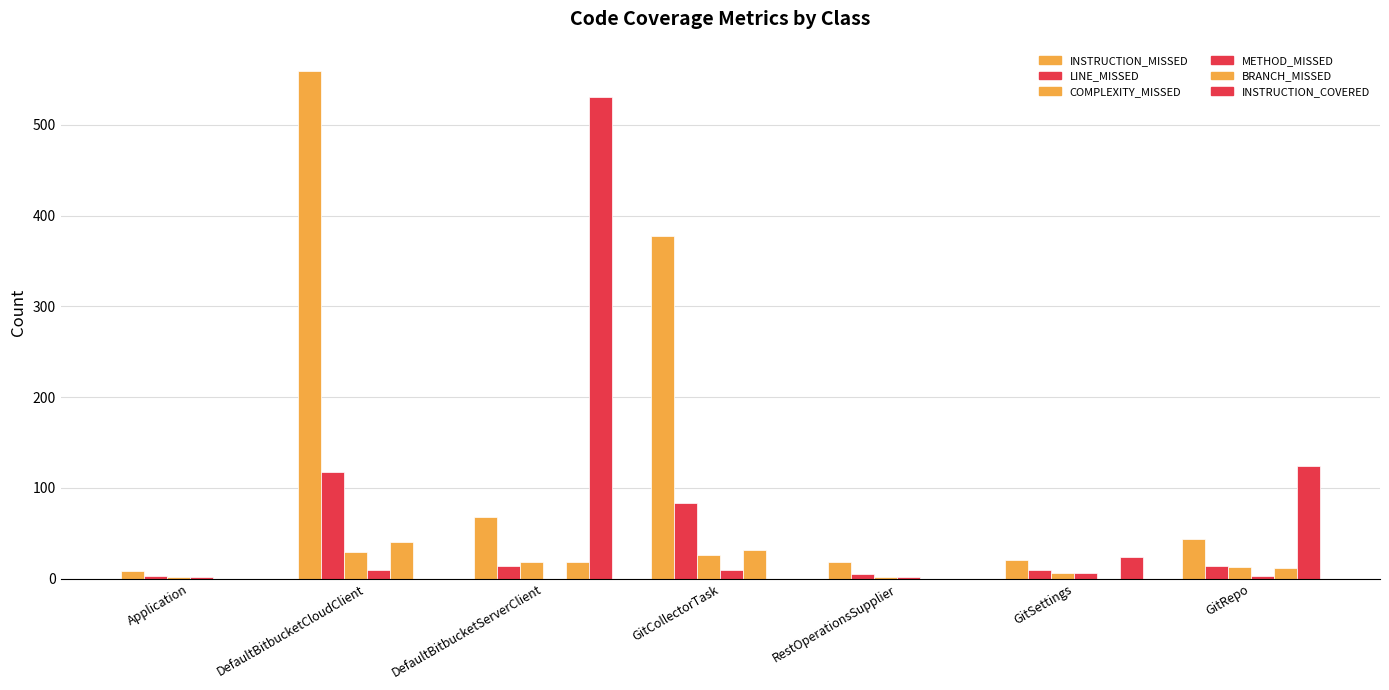

At which label does COMPLEXITY_MISSED first exceed 13?

DefaultBitbucketCloudClient